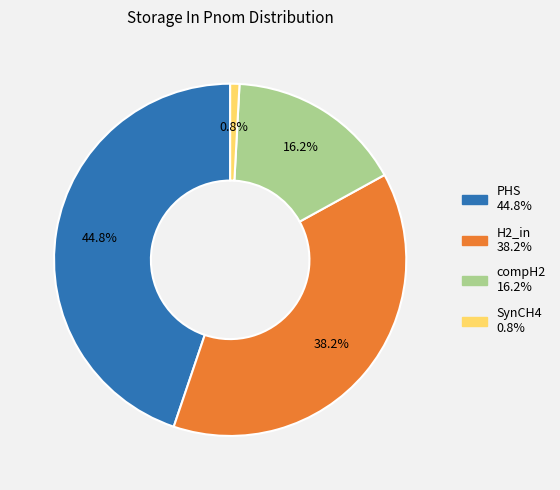

Does PHS represent more than half of the total?

No